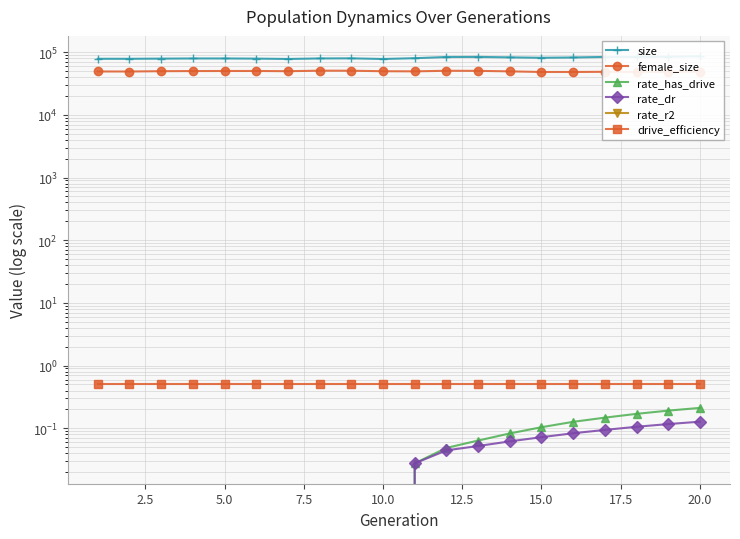

What is the difference between the second highest and minimum values in the female_size series?

2299.0